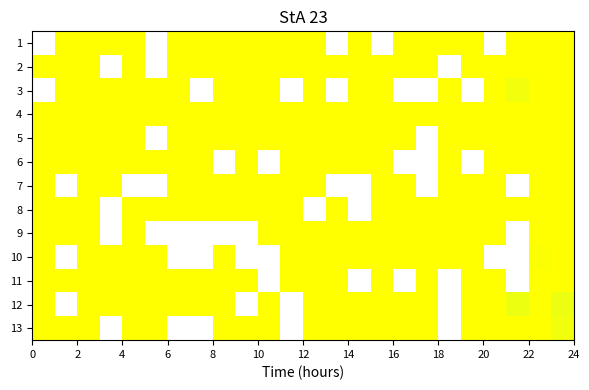

Which series has the widest spread of values?

11